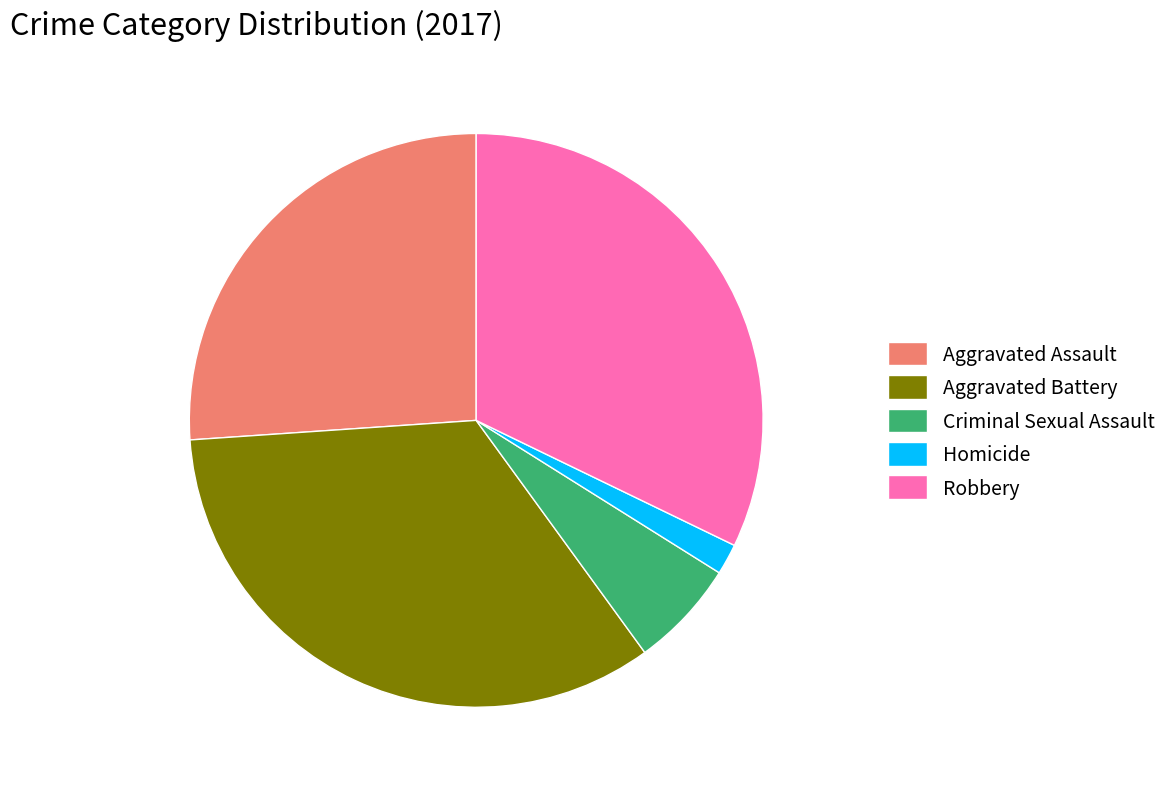

Which has a higher value, Criminal Sexual Assault or Homicide?

Criminal Sexual Assault